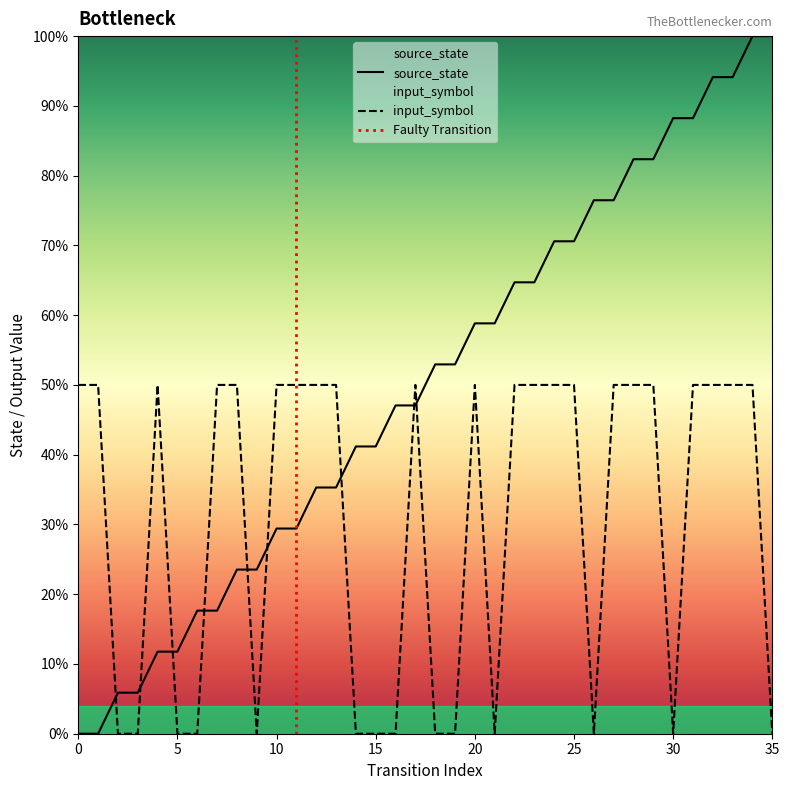

Does the chart have visible grid lines?

No